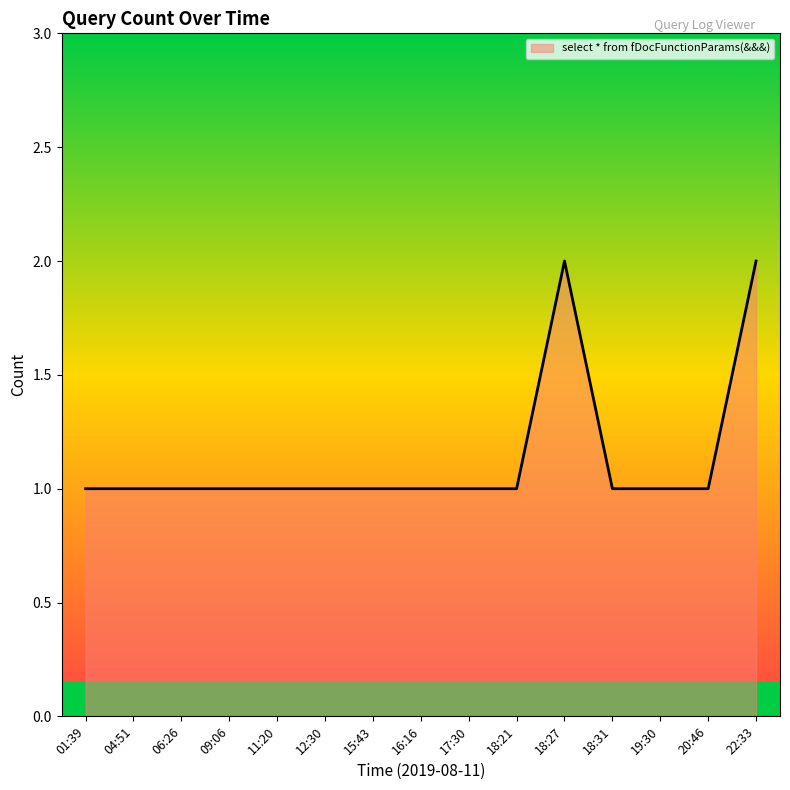

Count the number of categories in the chart.

15